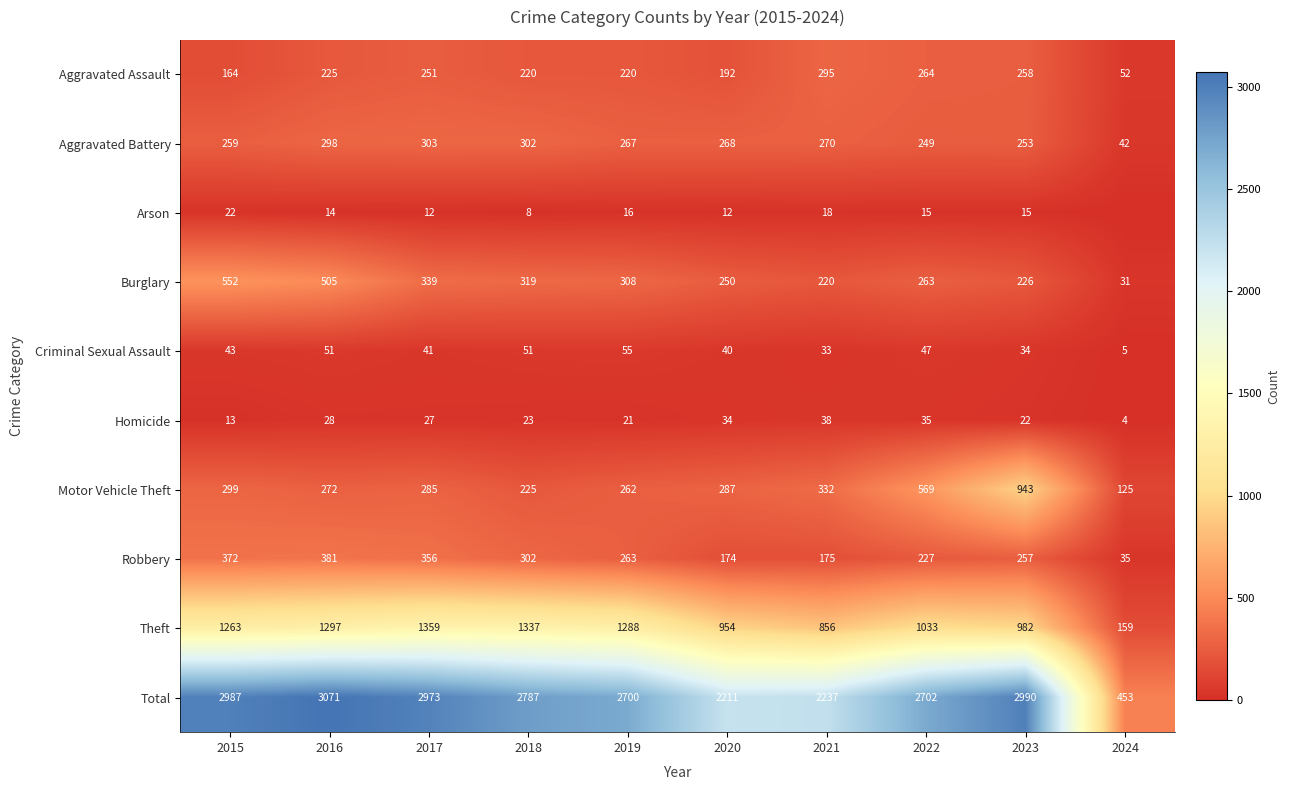

The value of Theft at 2019 is 1774. True or false?

False